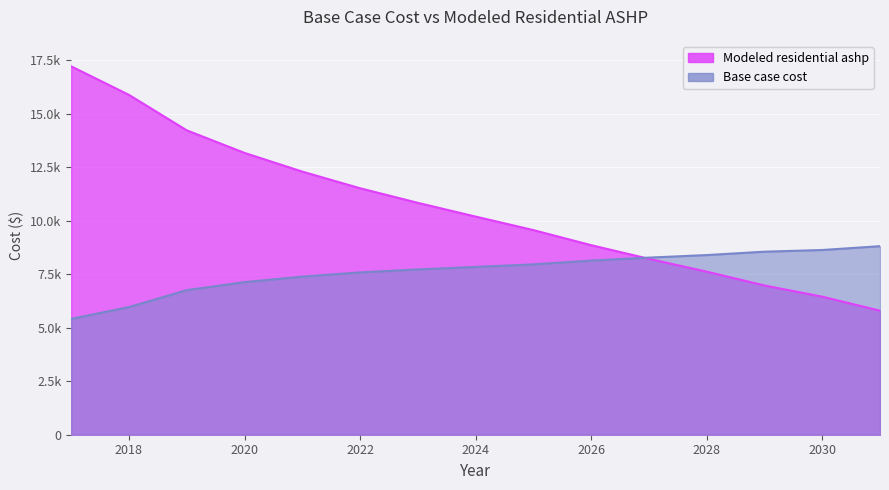

Reading left to right, transcribe all the data shown in this chart.

Base case cost: 2017=5415.8	2018=5969.3	2019=6760.1	2020=7135.7	2021=7392.7	2022=7590.4	2023=7728.8	2024=7847.4	2025=7966.0	2026=8143.9	2027=8282.3	2028=8400.9	2029=8559.1	2030=8638.2	2031=8816.1
Modeled residential ashp: 2017=17225.5	2018=15891.9	2019=14233.9	2020=13178.5	2021=12304.0	2022=11525.7	2023=10843.3	2024=10200.5	2025=9568.7	2026=8863.5	2027=8225.1	2028=7625.2	2029=6979.2	2030=6455.4	2031=5800.8